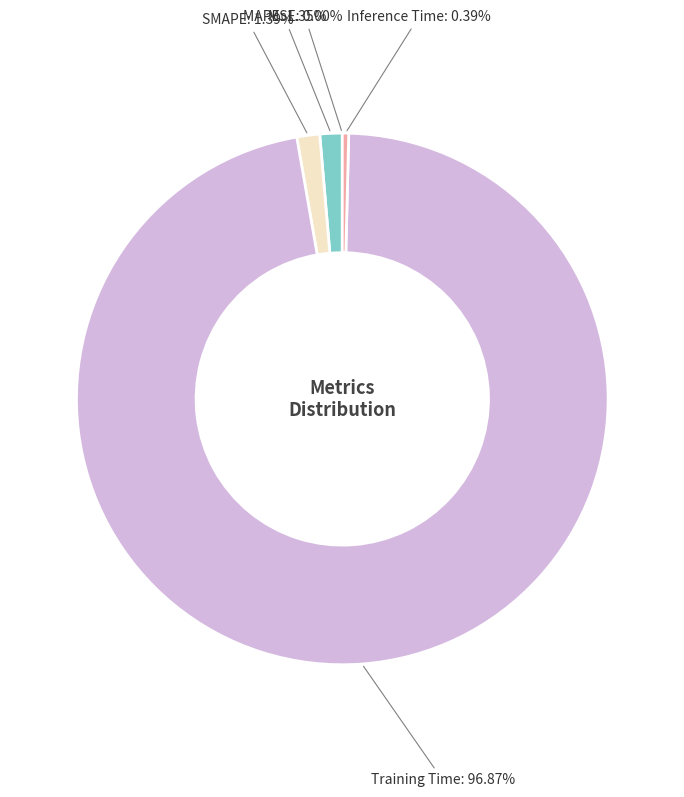

Combined, do MAPE and SMAPE account for over 50%?

No